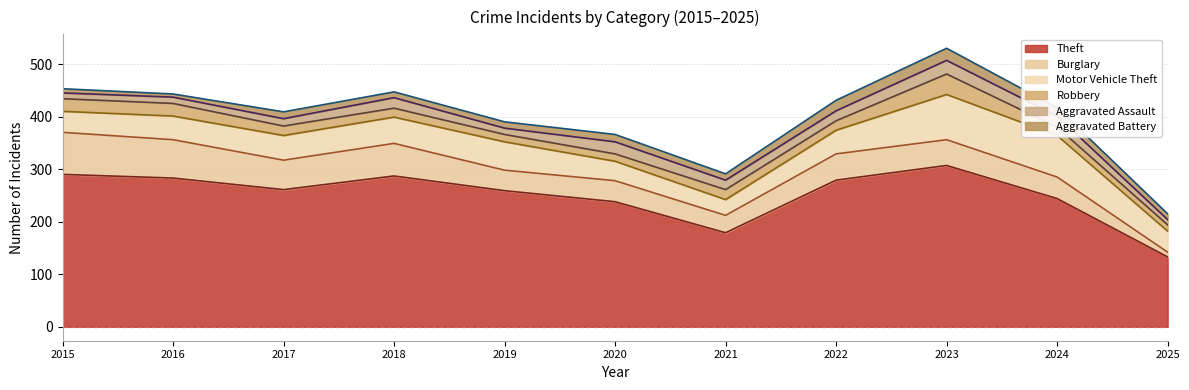

At how many categories does at least one series exceed 69?

11